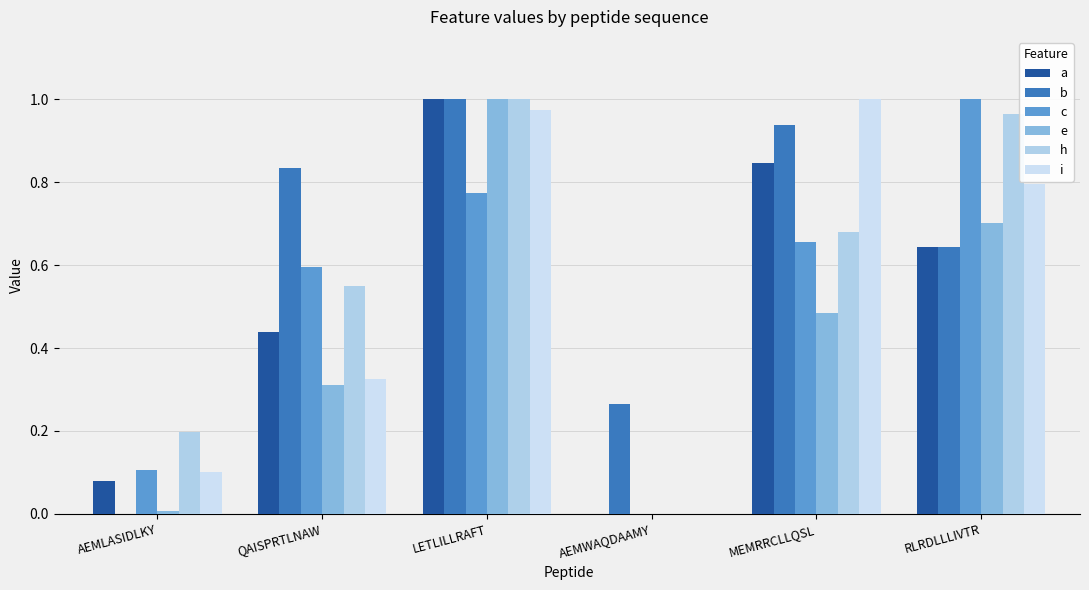

Rank the series by their maximum value, from highest to lowest.

a, b, c, e, h, i